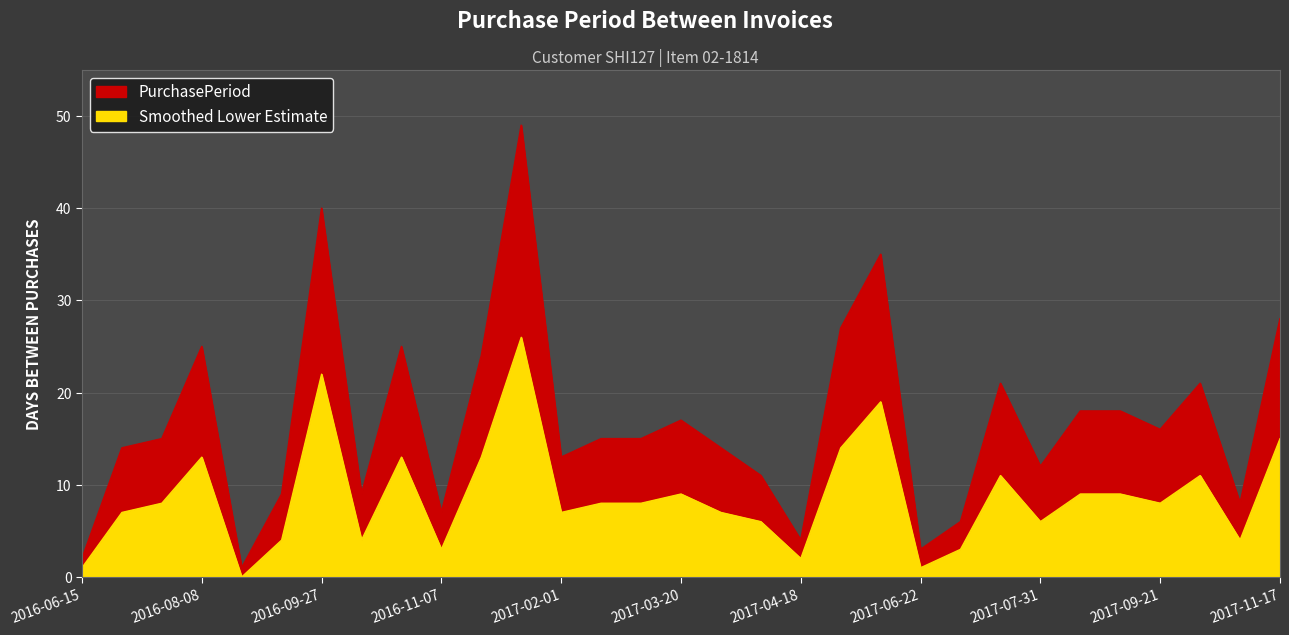

At which label does the data first exceed 15?

2016-08-08